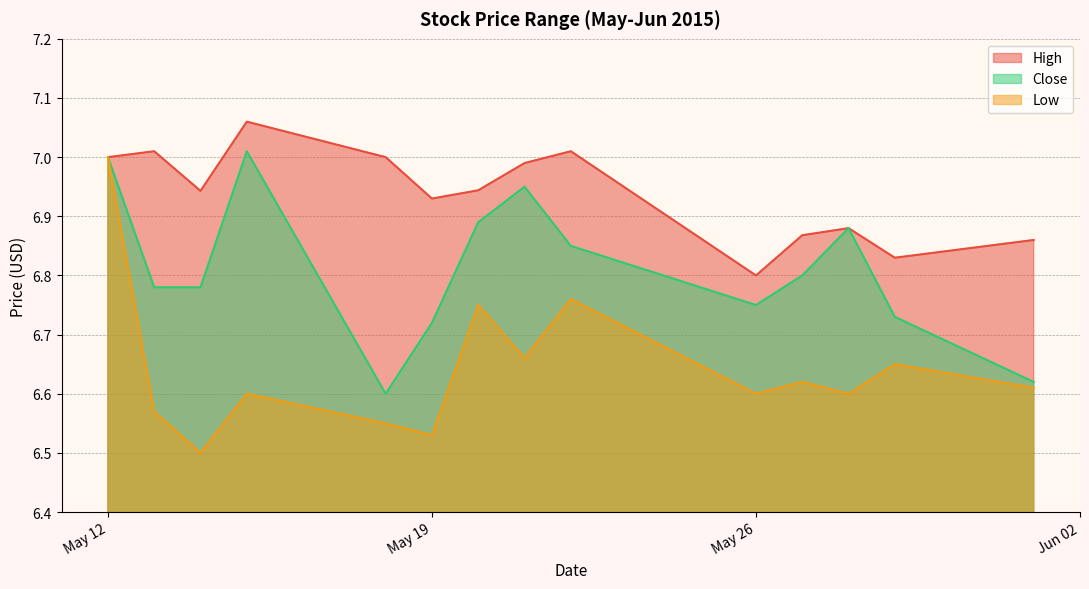

What is the spread (max minus min) of values at 2015-05-18?

0.5